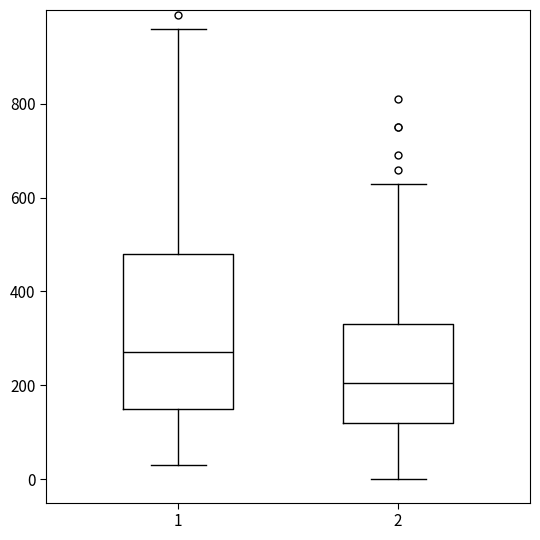

Which box has the lowest median line?

2